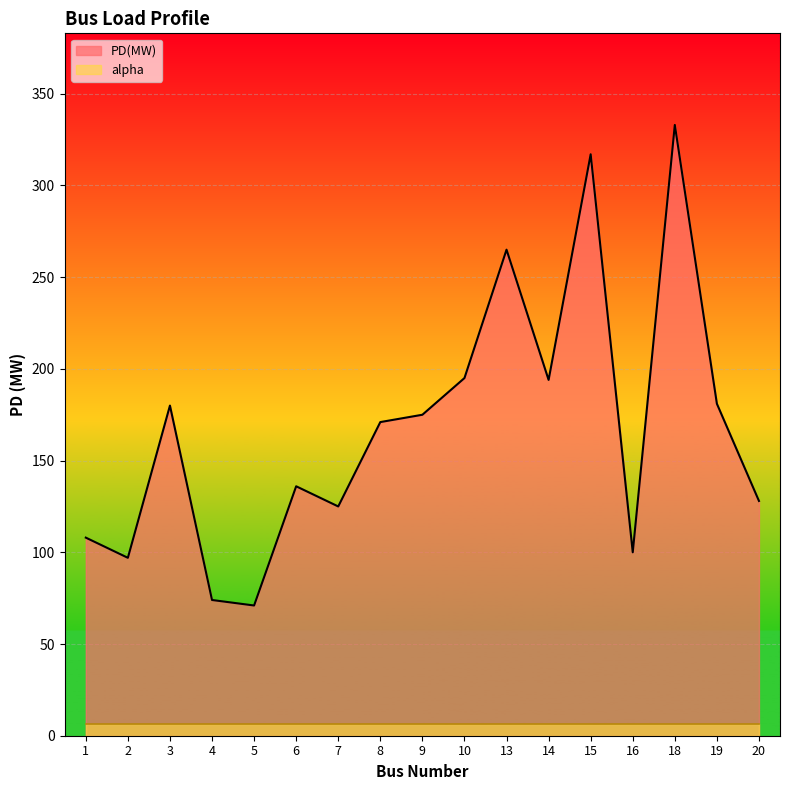

Which label corresponds to the largest value in the chart?

18